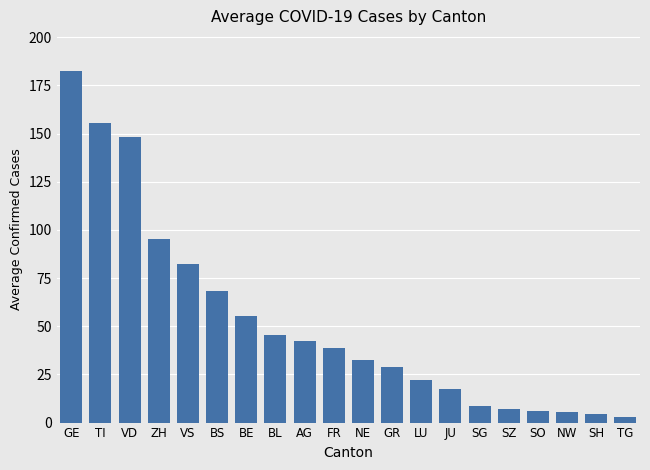

What is the label of the 5th bar from the right?

SZ